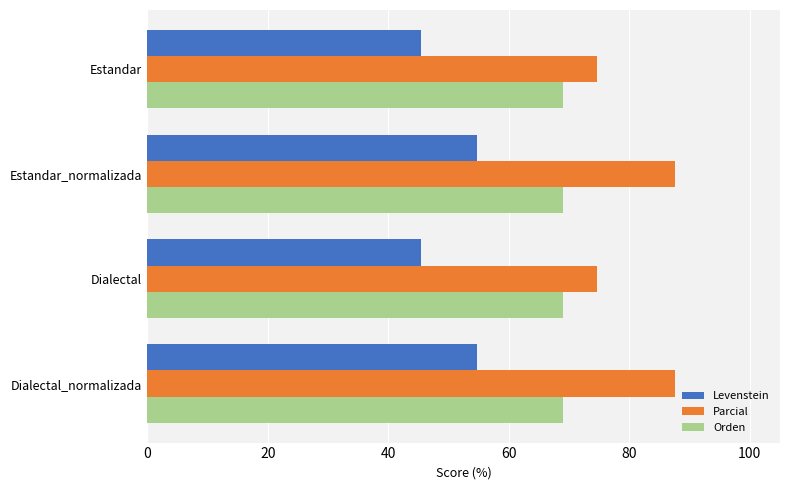

Is it true that Levenstein equals 82.9 at Estandar_normalizada?

False